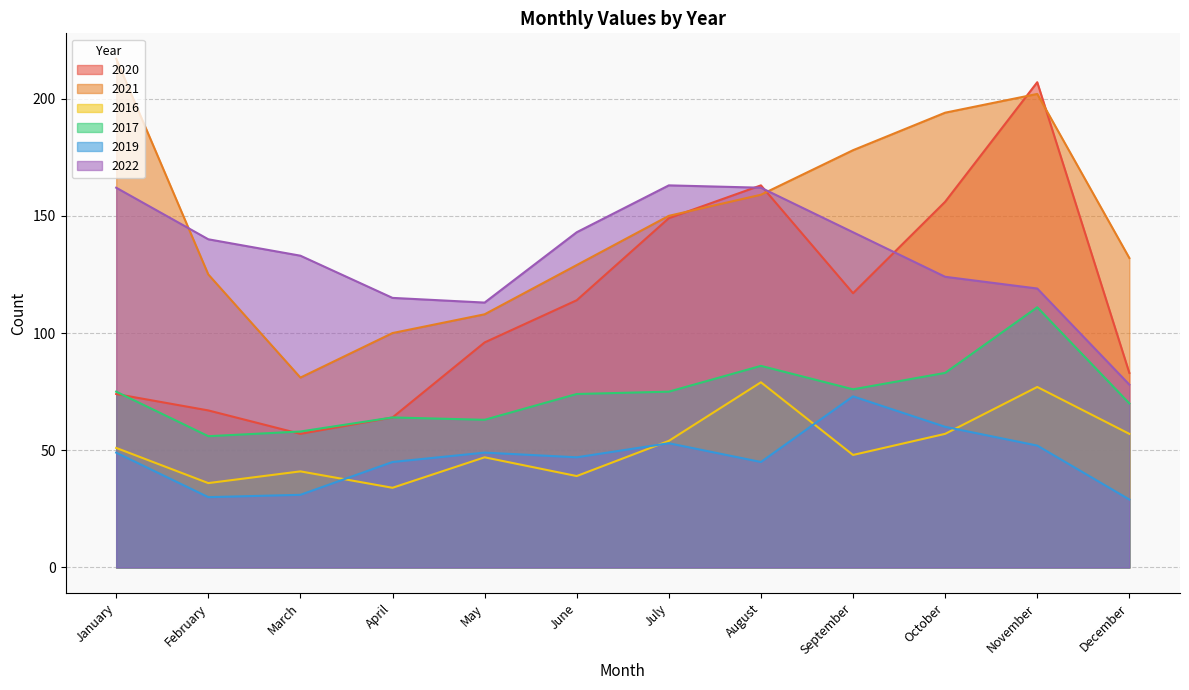

What is the value of the 2019 point at the 12th from the left?

29